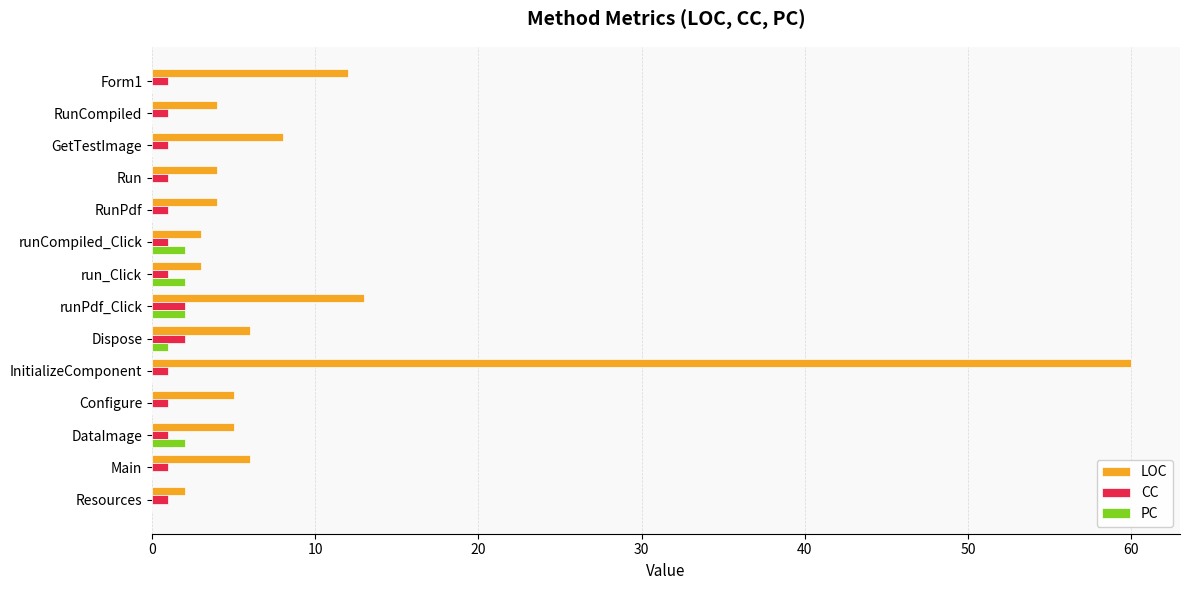

What is the sum of all LOC values?

135